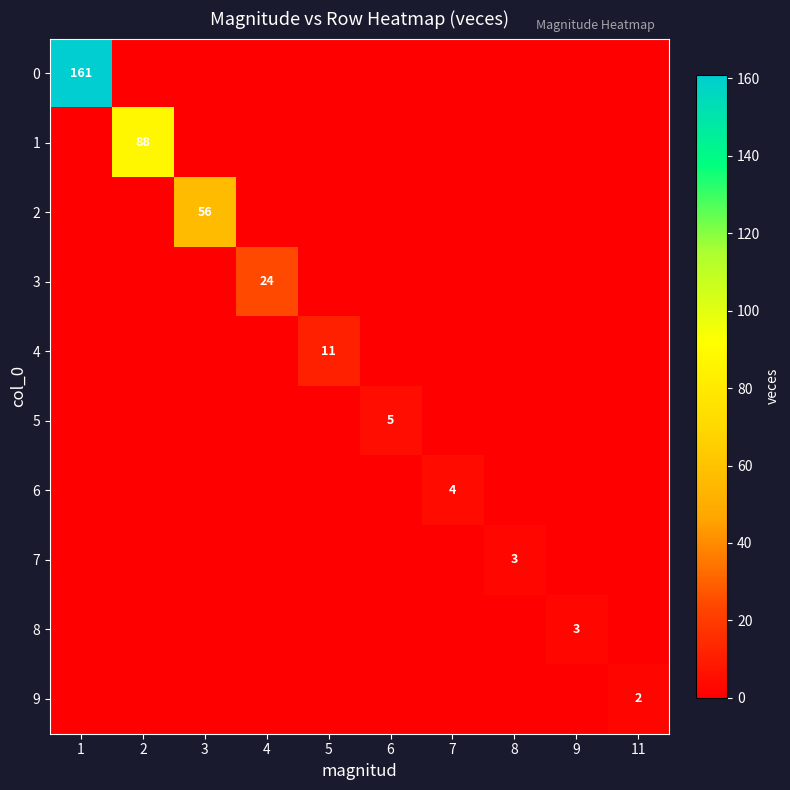

The 6 series shows 4.0 at 7. True or false?

True